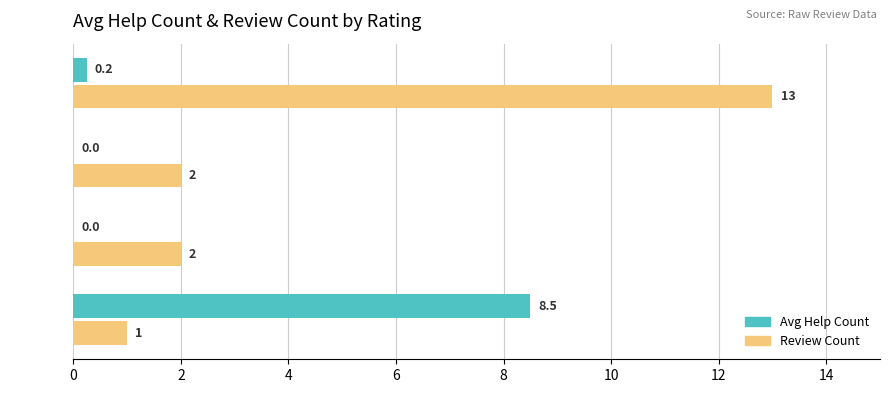

Count the number of categories in the chart.

4